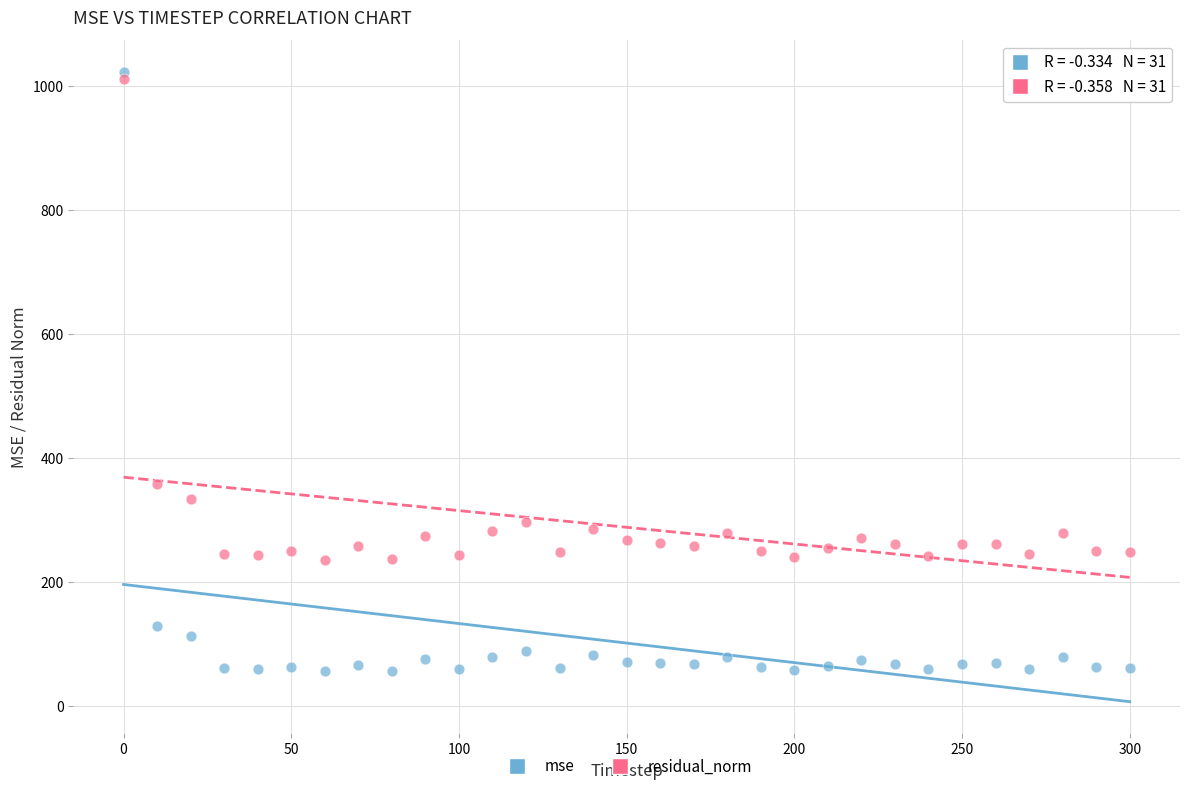

What is the X range (max minus min) for the scatter plot?

300.0